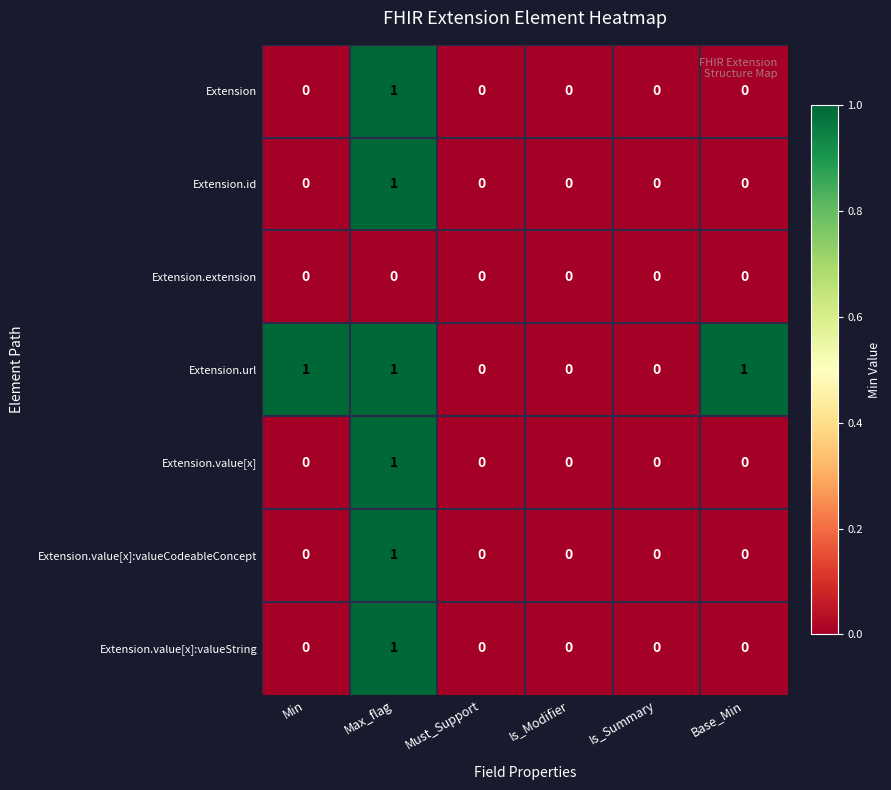

How many positive values does the Extension series have?

1